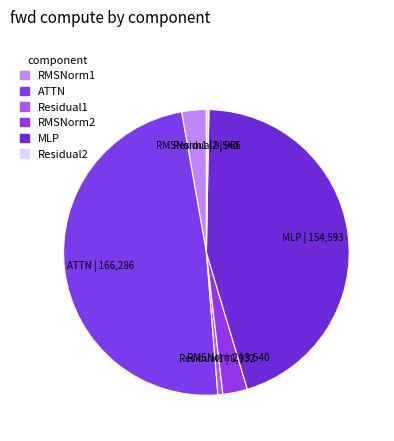

Do RMSNorm1 and Residual2 together represent more than half of the pie?

No